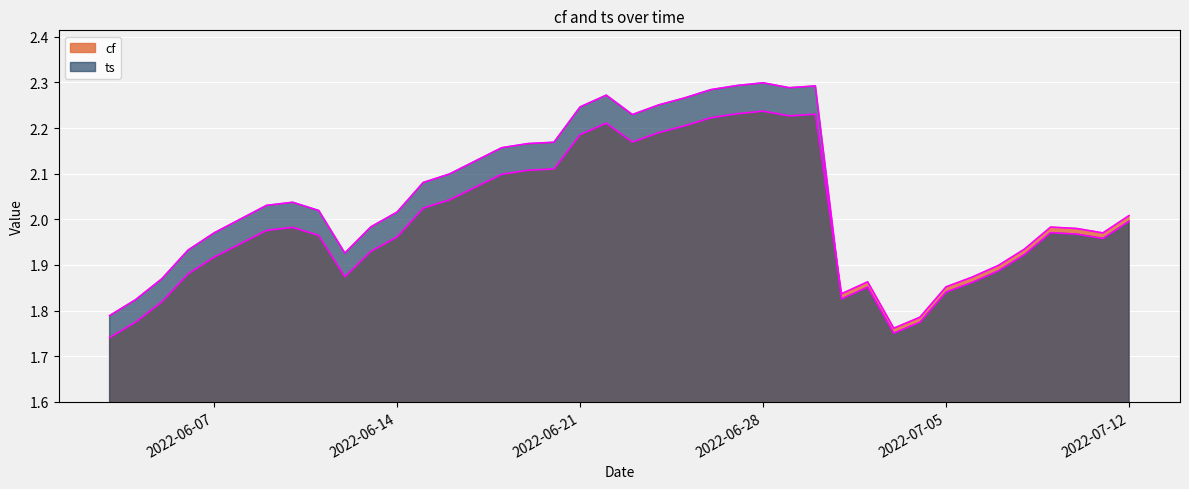

What is the sum of the ts values at 2022-07-11 and 2022-06-05?

3.8